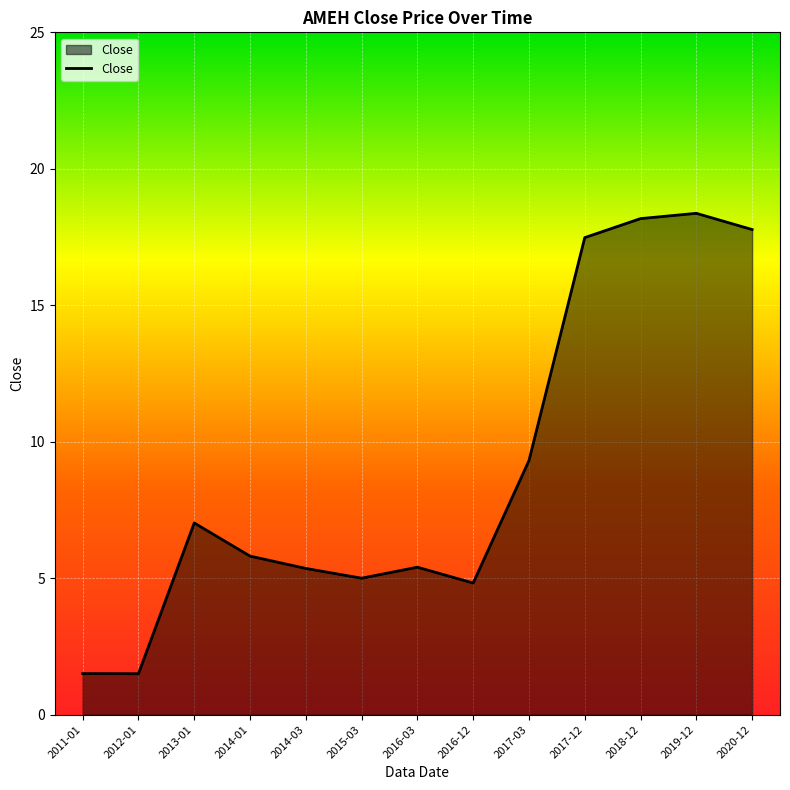

What is the sum of all values?

117.5